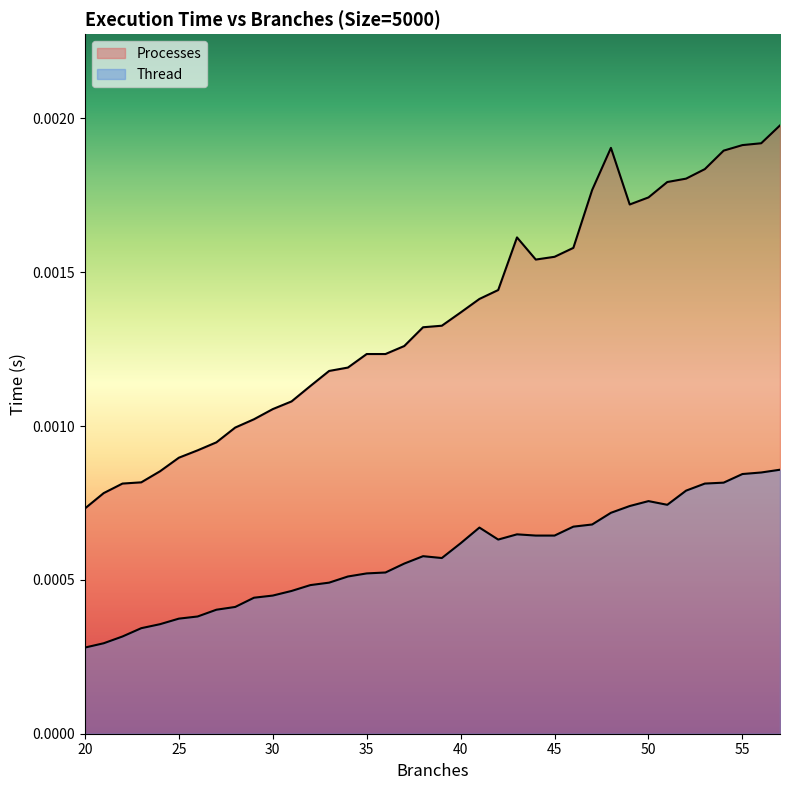

At how many categories does at least one series exceed 0?

38